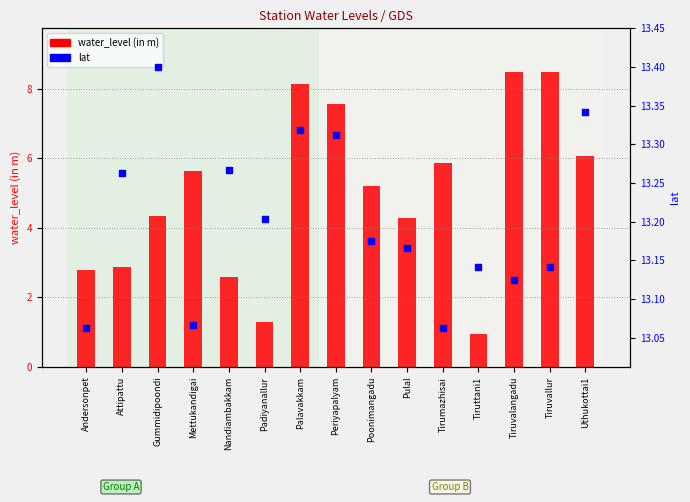

Which series has the widest spread of Y values?

water_level (in m)